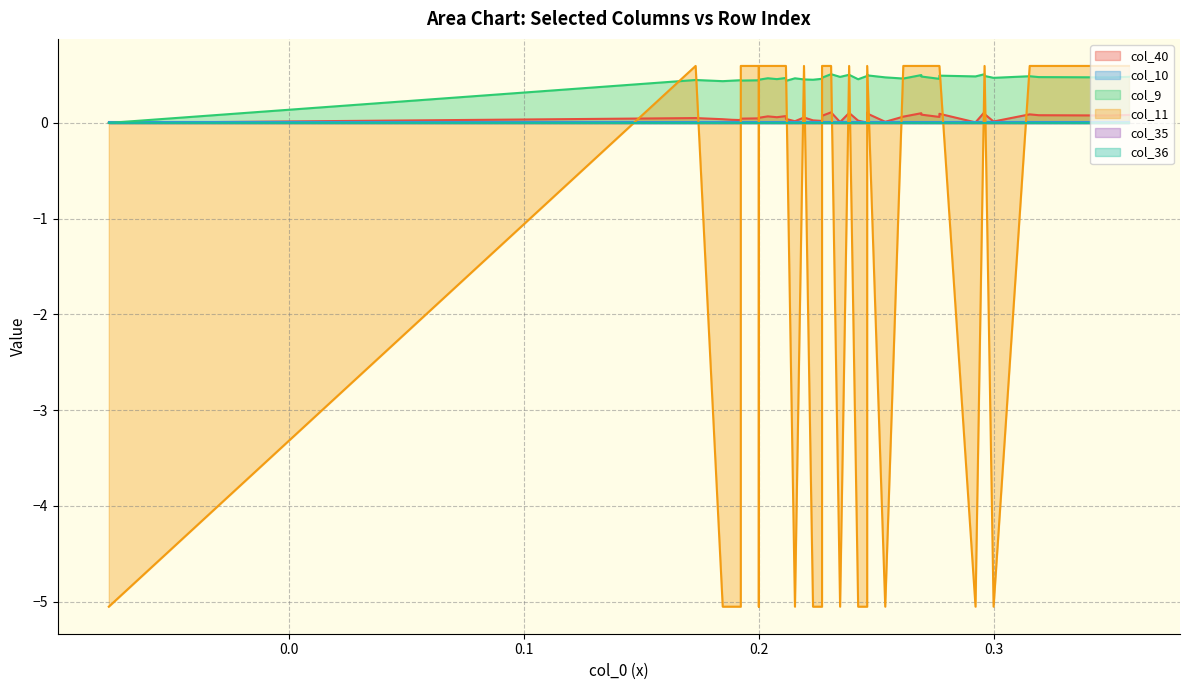

Between 12 and 15, which series saw the biggest shift?

col_11